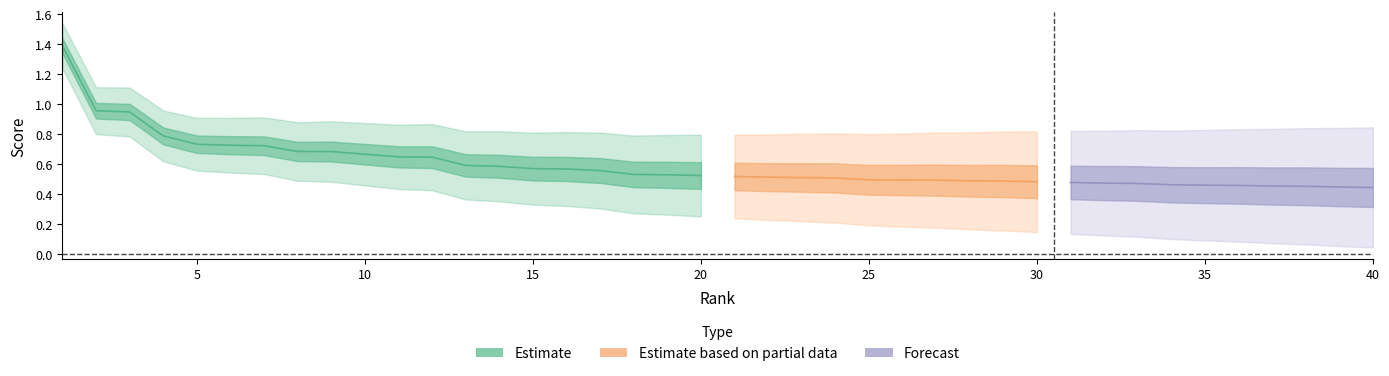

What is the value of the 24th point from the left?

0.5